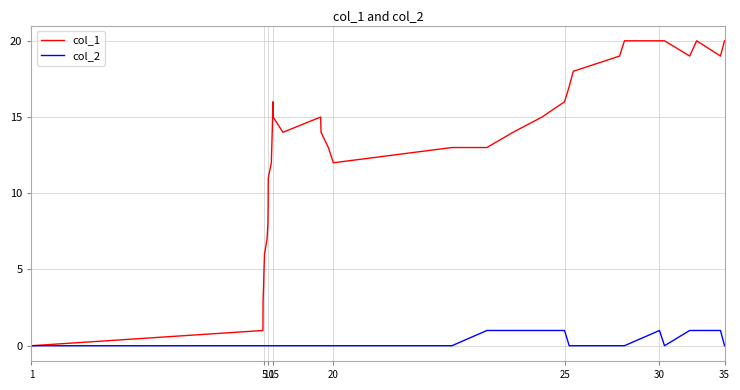

Rank the series by their maximum value, from lowest to highest.

col_2, col_1